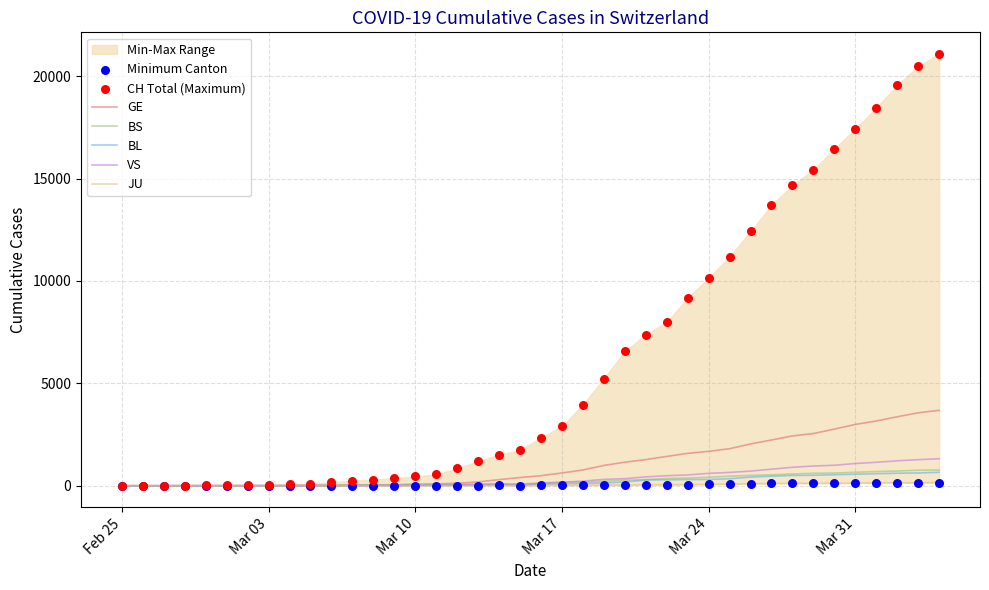

Which series contains the lowest Y value?

GE